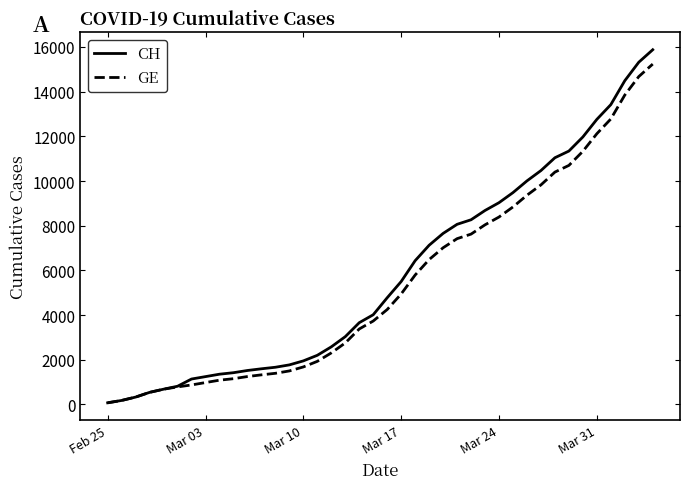

What is the highest value of the GE series?

15233